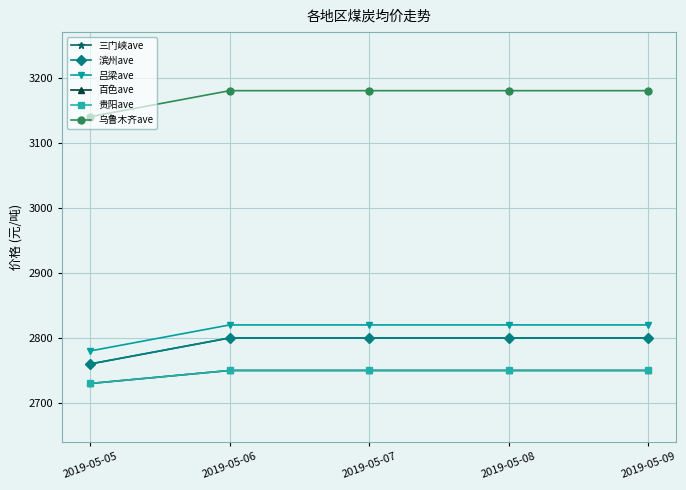

Does the chart have visible grid lines?

Yes